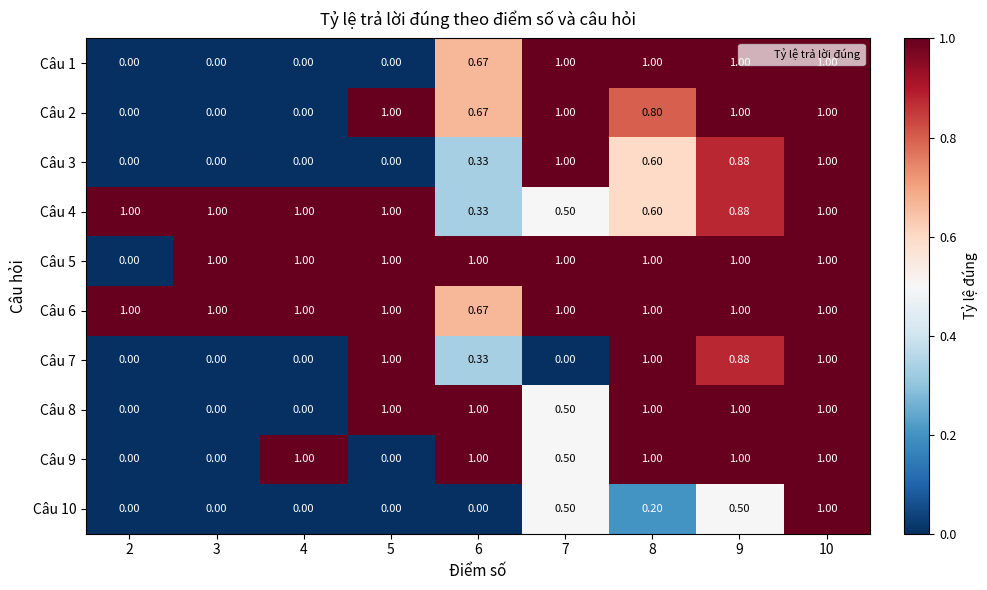

How many data points does each series have?

9